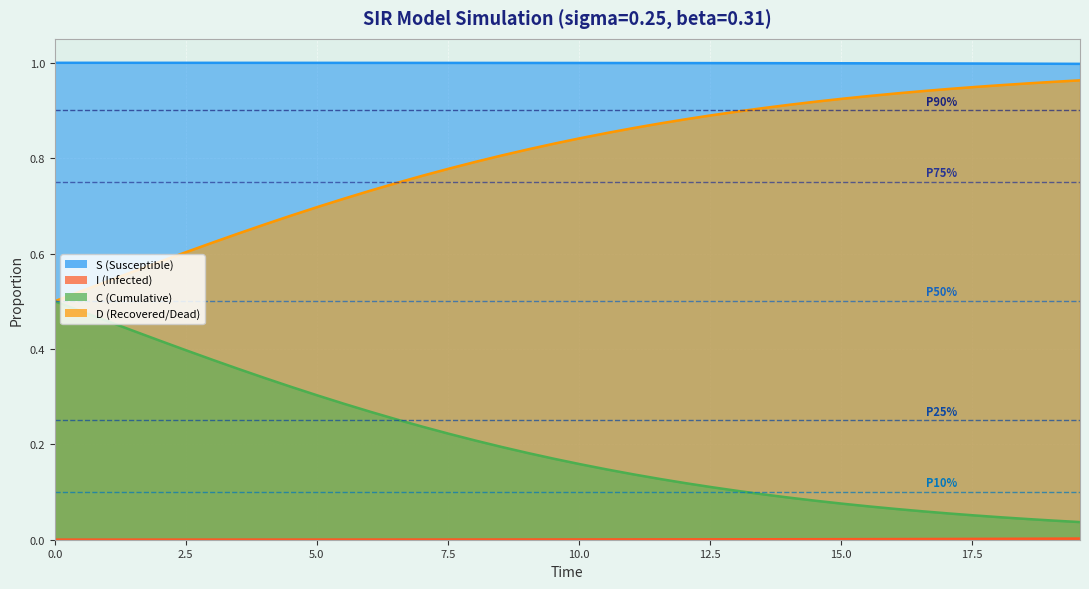

How many data points does each series have?

40